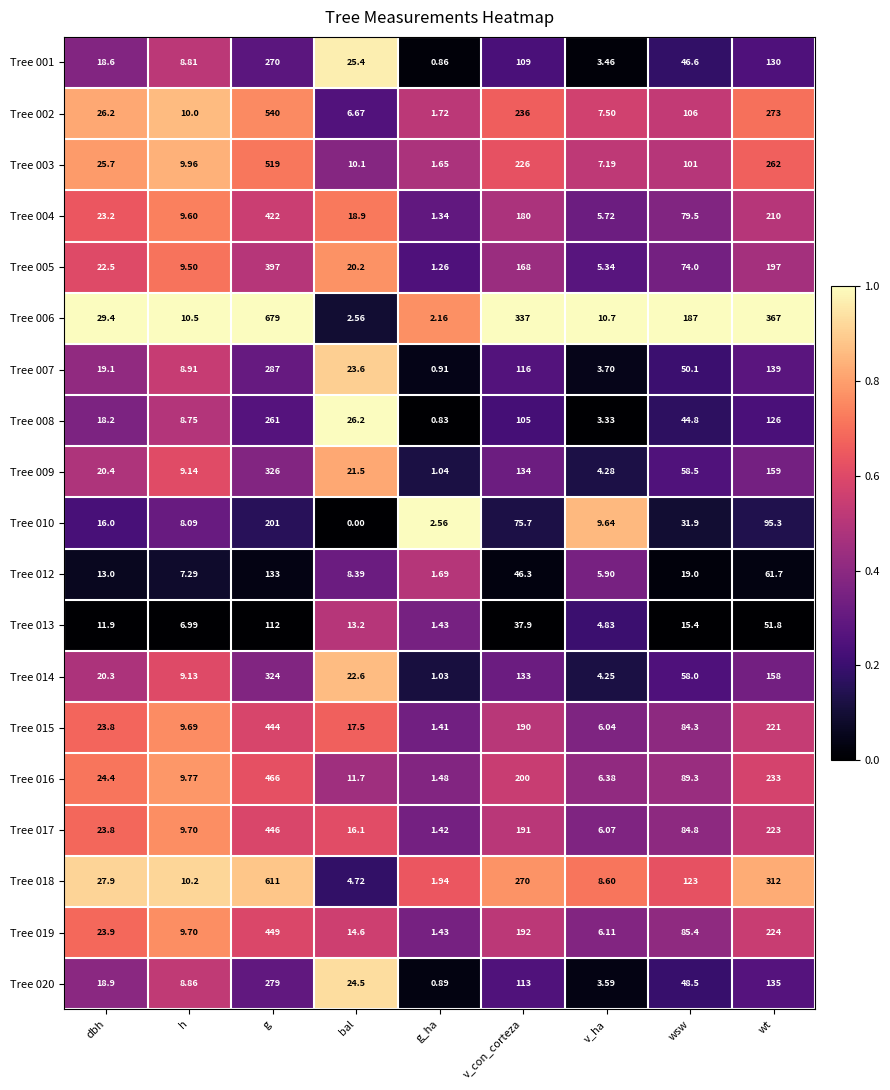

What is the total value across all series at bal?

288.4